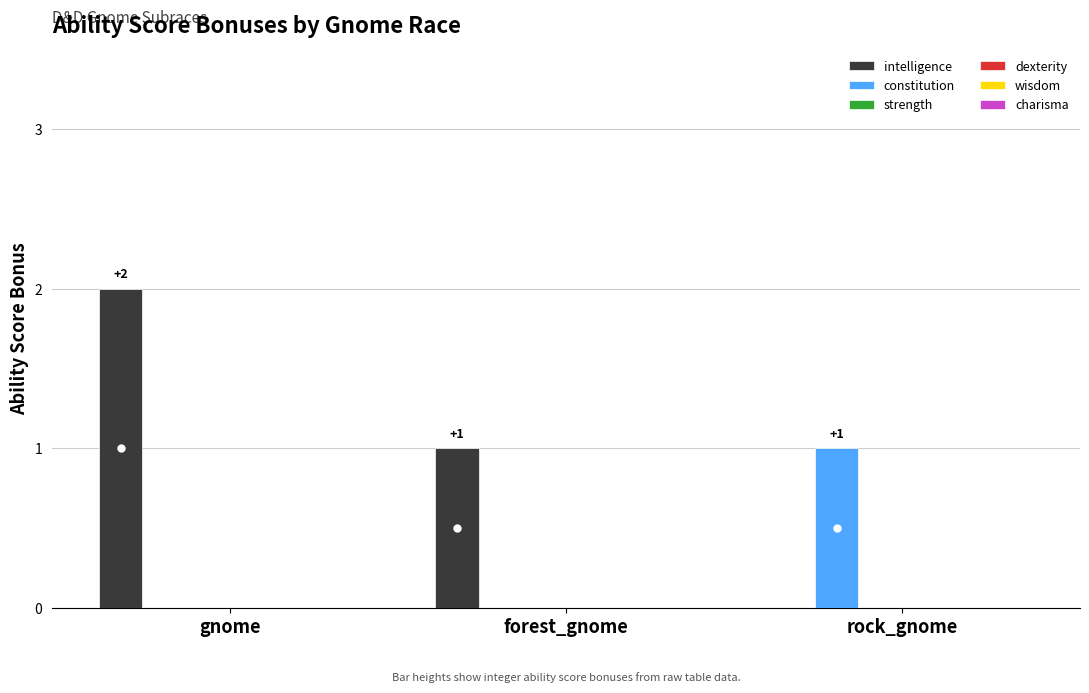

What is the sum of all intelligence values?

3